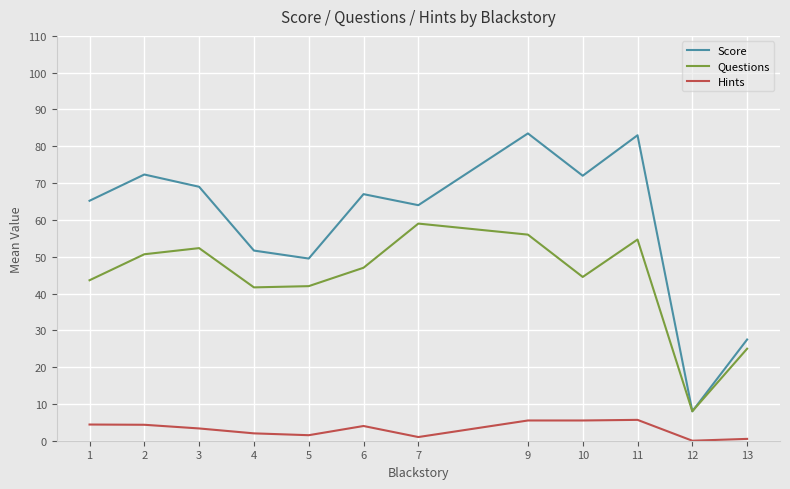

List the series in order of their overall mean, lowest first.

Hints, Questions, Score